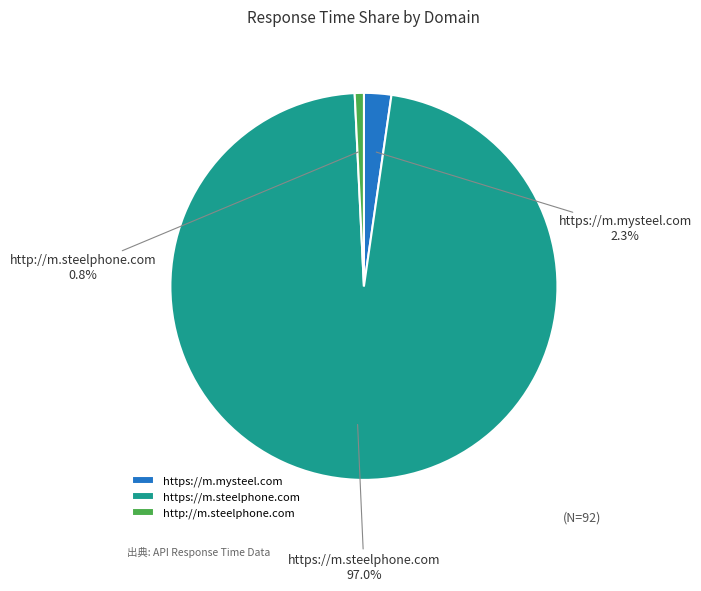

Is it true that http://m.steelphone.com is 25% of the pie?

False